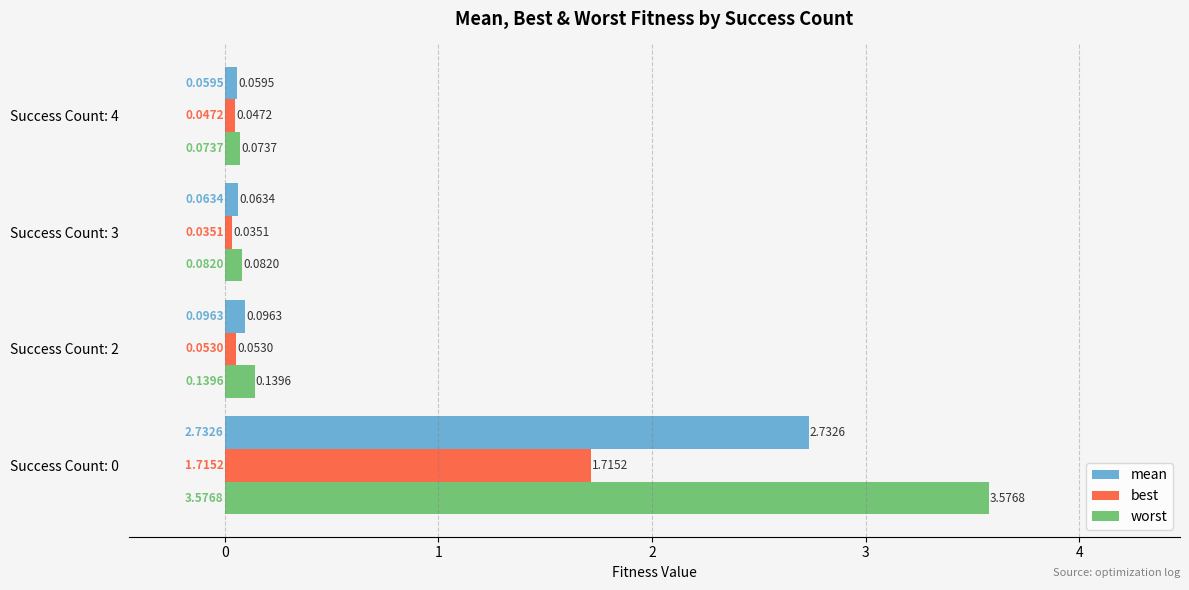

Which series has the largest total across all categories?

worst